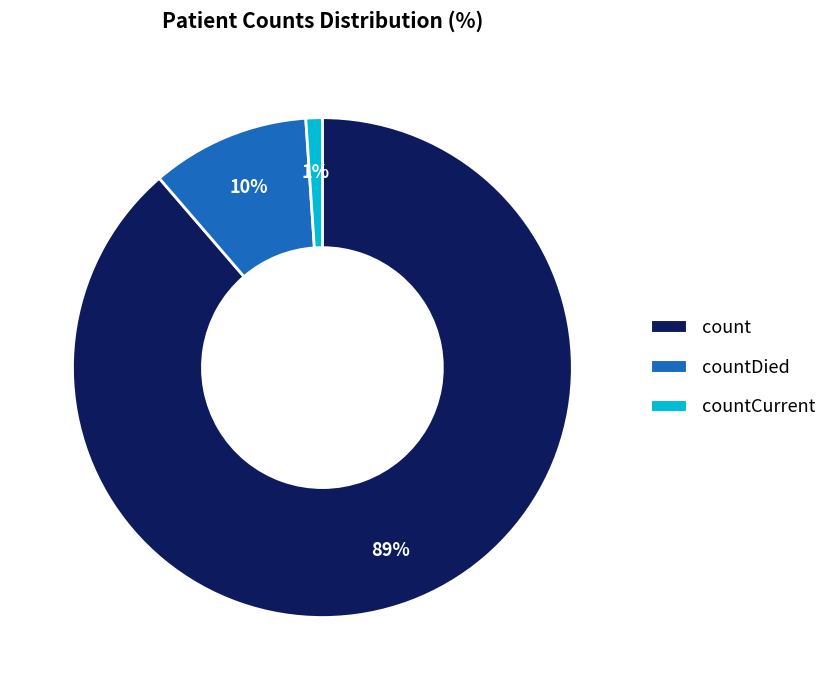

To the nearest percent, what percentage of the pie is count?

89%